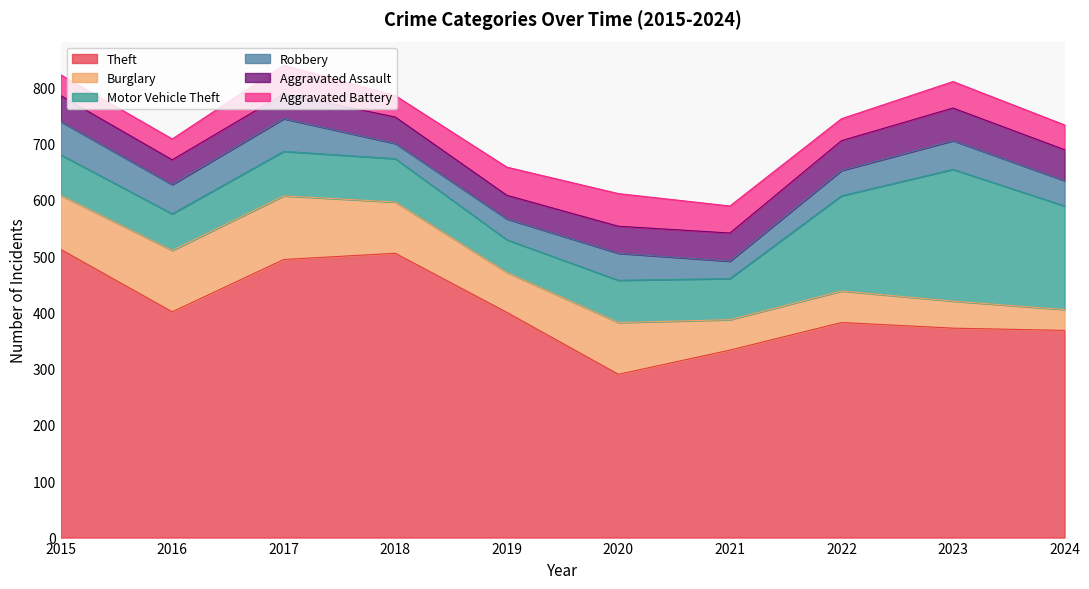

True or false: Theft and Burglary cross at least once.

False